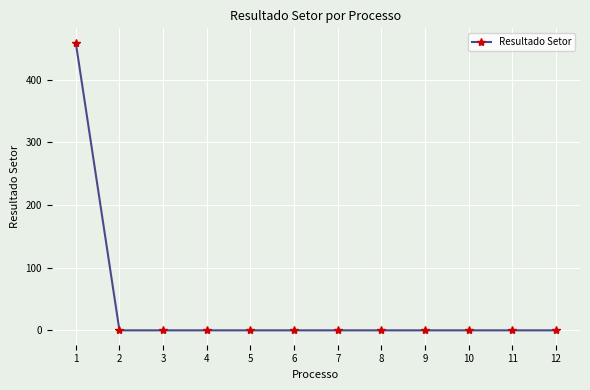

The value at 10 is -285.7. True or false?

False